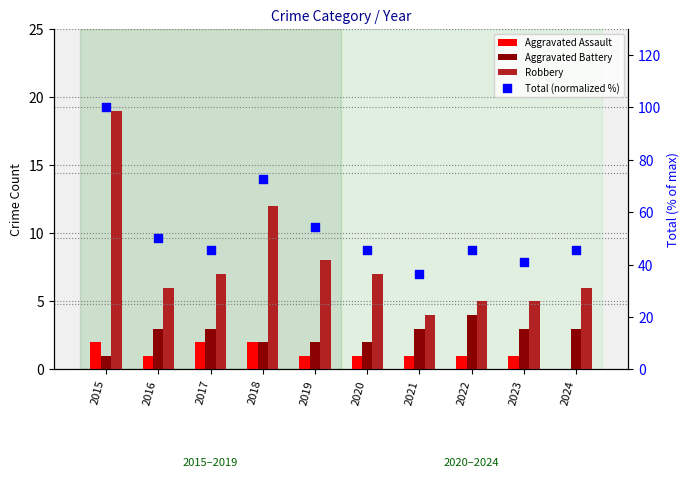

Which series has the widest spread of Y values?

Total (normalized %)